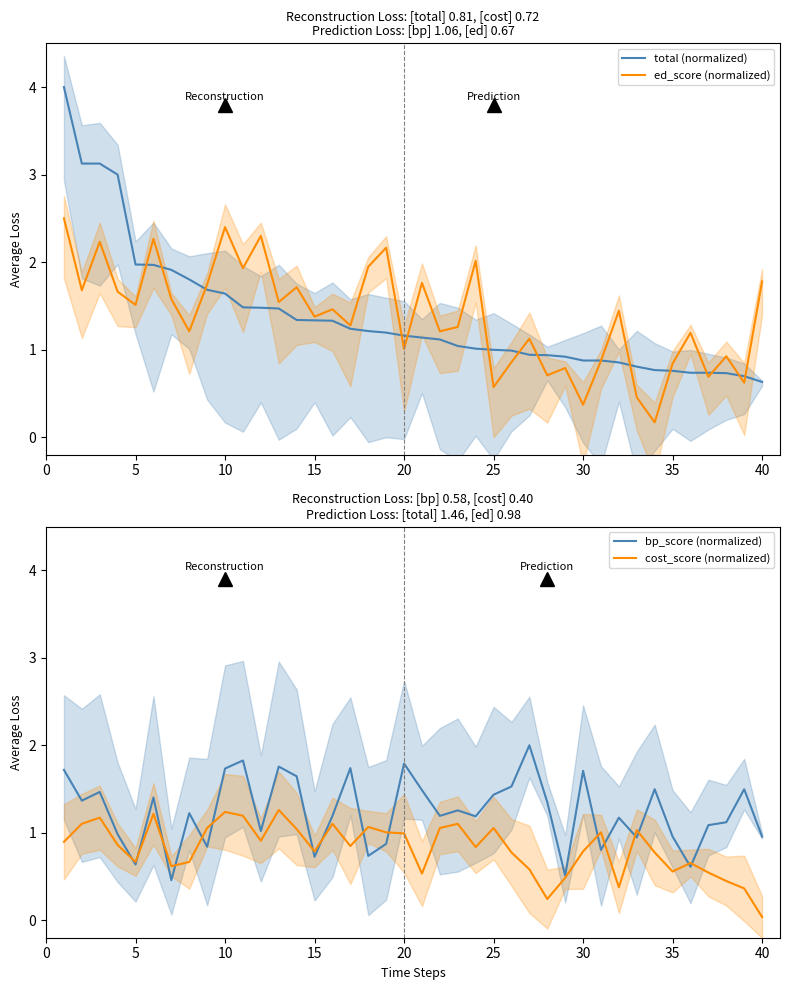

True or false: cost_score (normalized) has a value of 0.1 at 40.

False